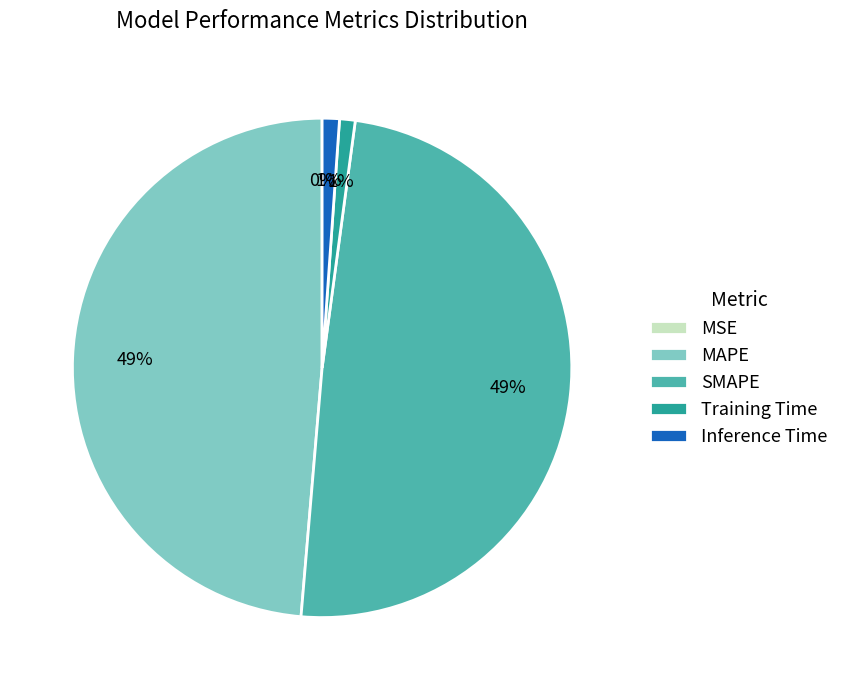

True or false: Inference Time accounts for 1% of the total.

True